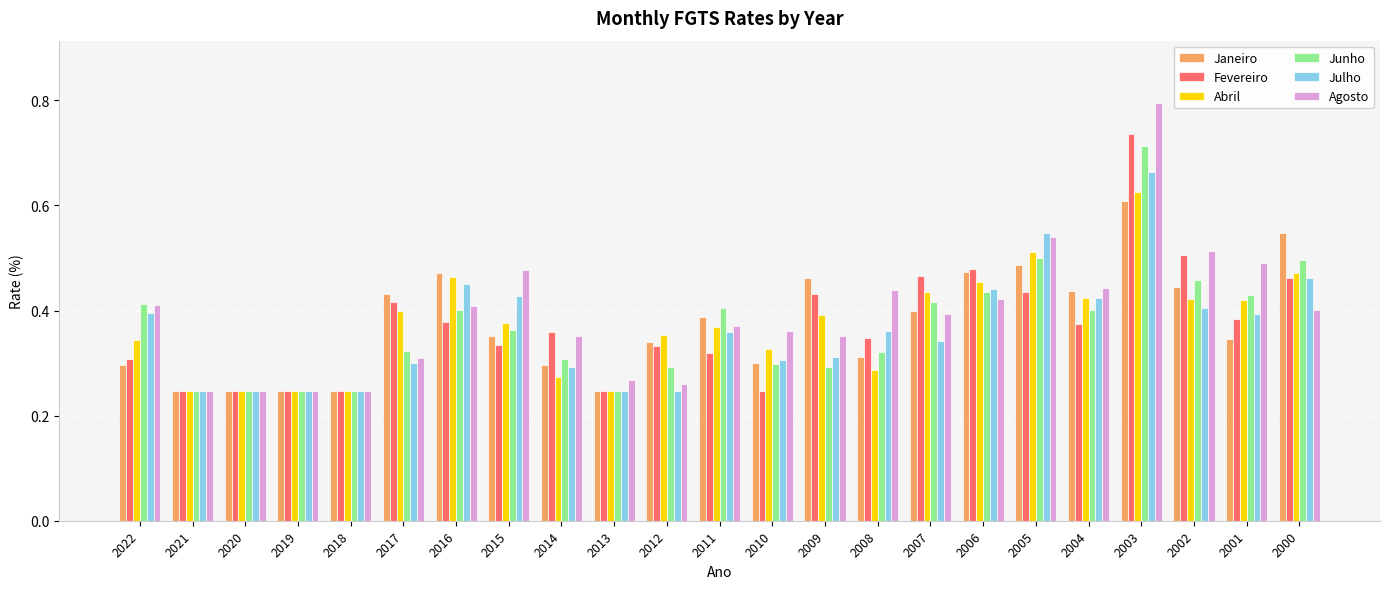

Which category has the highest value across all series?

2003